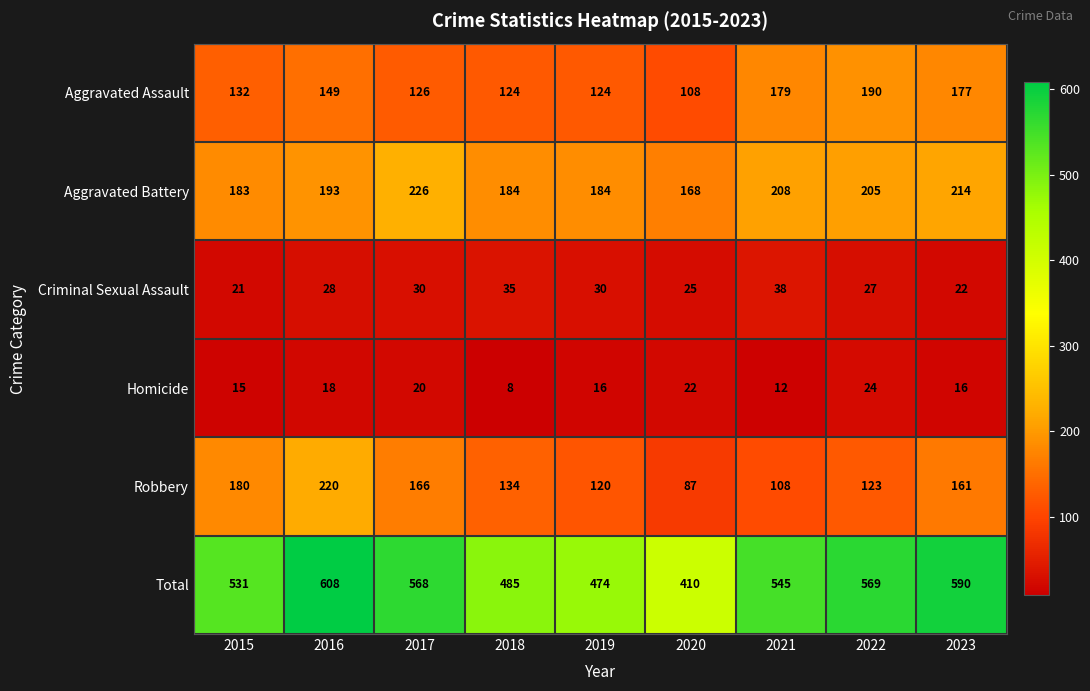

What is the difference between the maximum and minimum values in the Criminal Sexual Assault series?

17